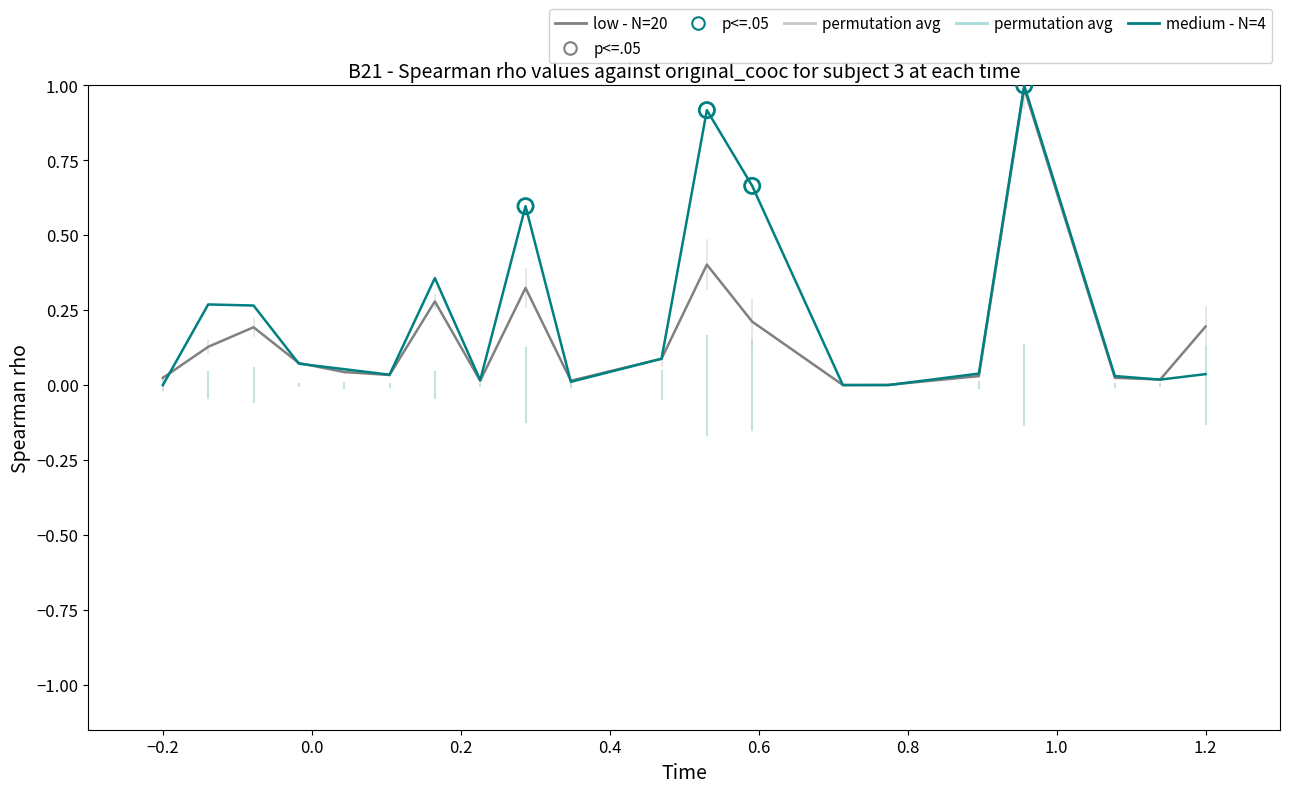

Which series has the largest range (max minus min)?

medium - N=4